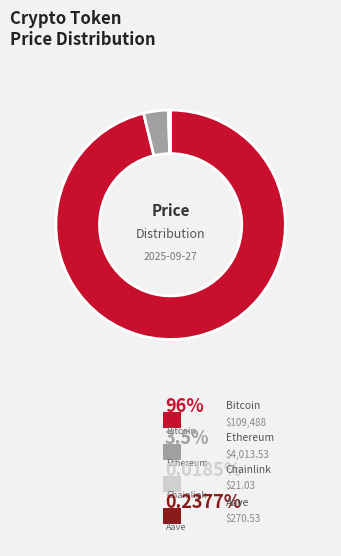

To the nearest percent, what is the difference between the Bitcoin and Chainlink slice percentages?

96%